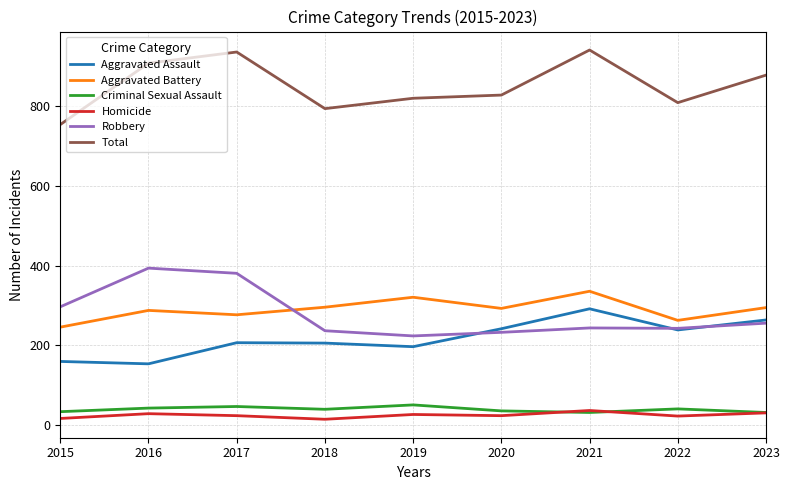

At how many categories does at least one series exceed 534?

9